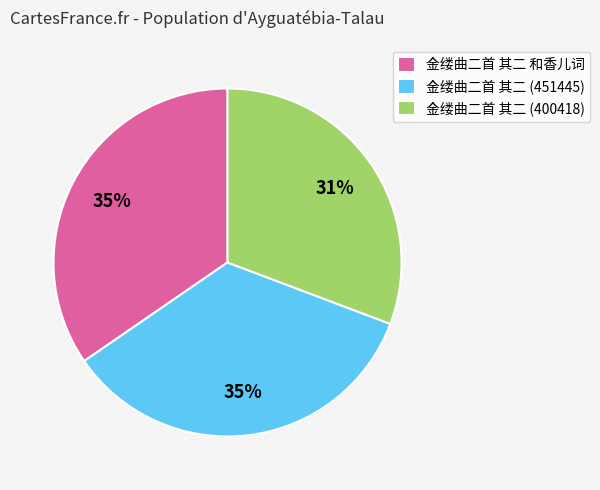

The 金缕曲二首 其二 和香儿词 slice represents 49% of the pie. True or false?

False